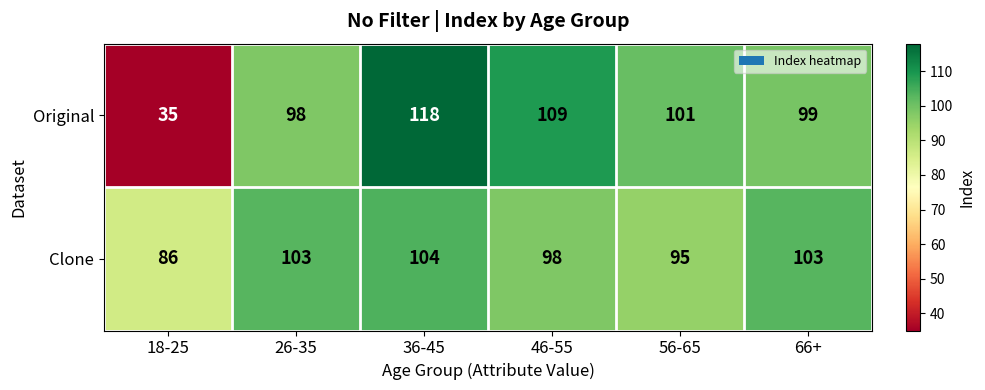

Reading left to right, what are all the values shown in this chart?

Original: 18-25=35	26-35=98	36-45=118	46-55=109	56-65=101	66+=99
Clone: 18-25=86	26-35=103	36-45=104	46-55=98	56-65=95	66+=103